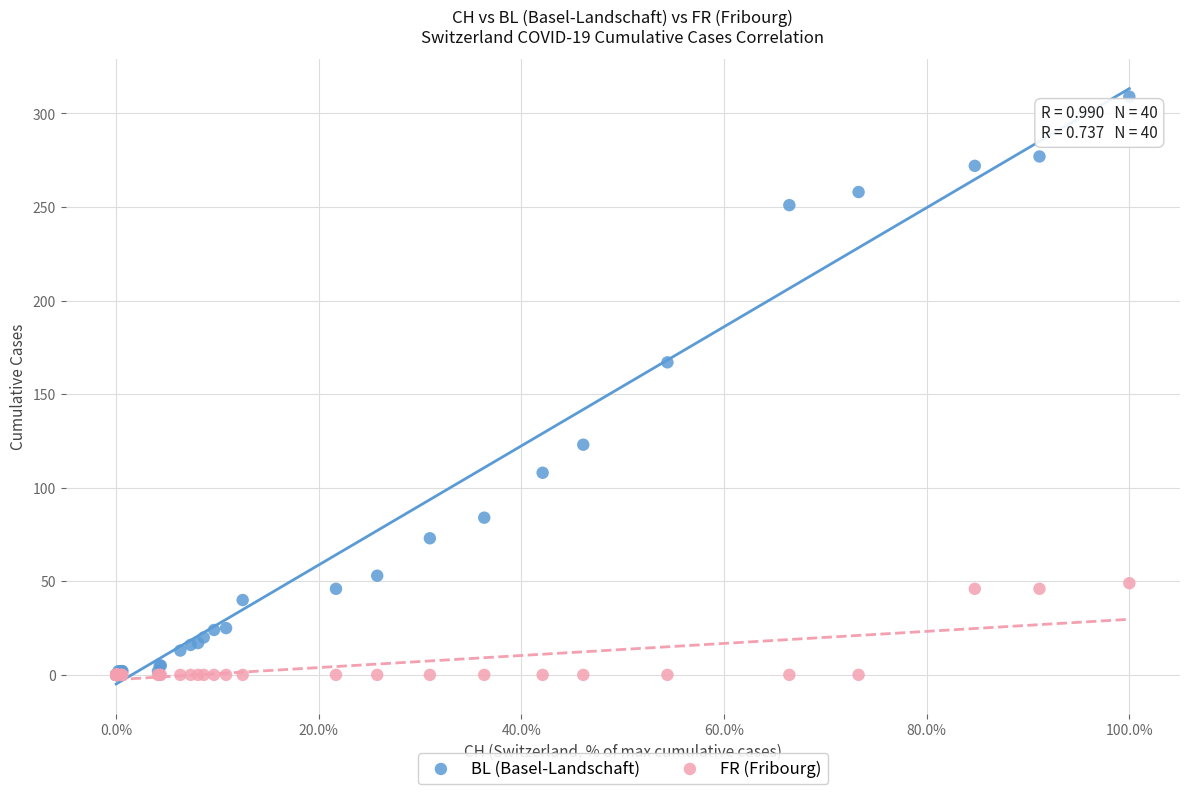

Across all series, what Y value is closest to 154?

167